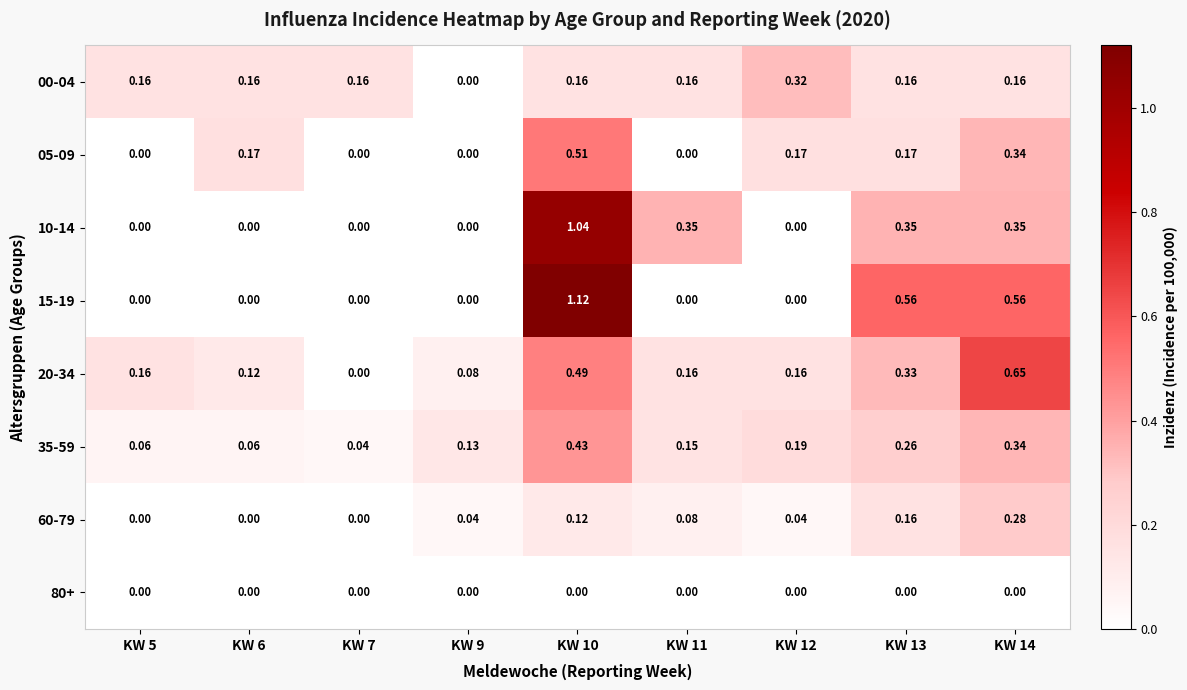

Count the number of categories in the chart.

9